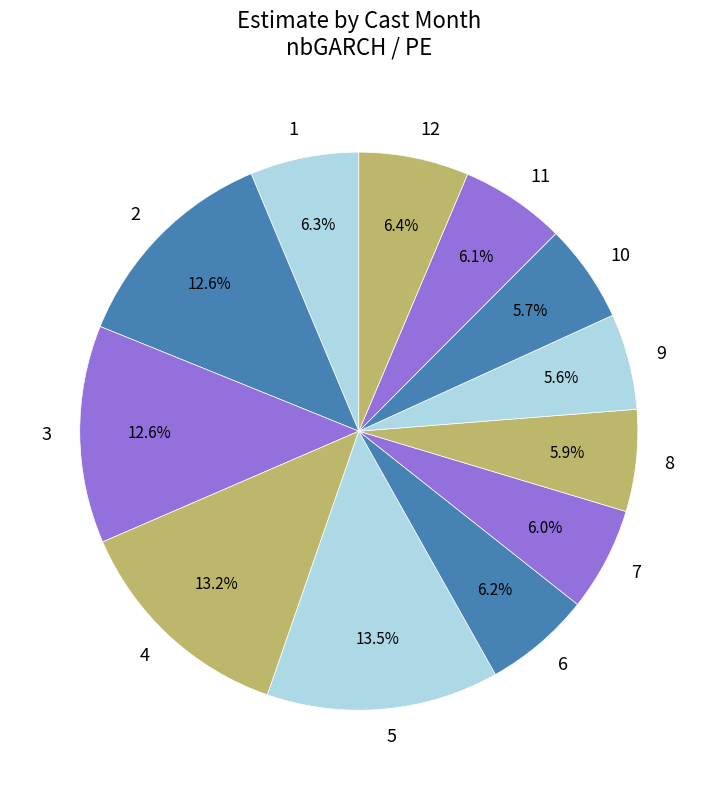

Does 5 account for over 50% of the chart?

No